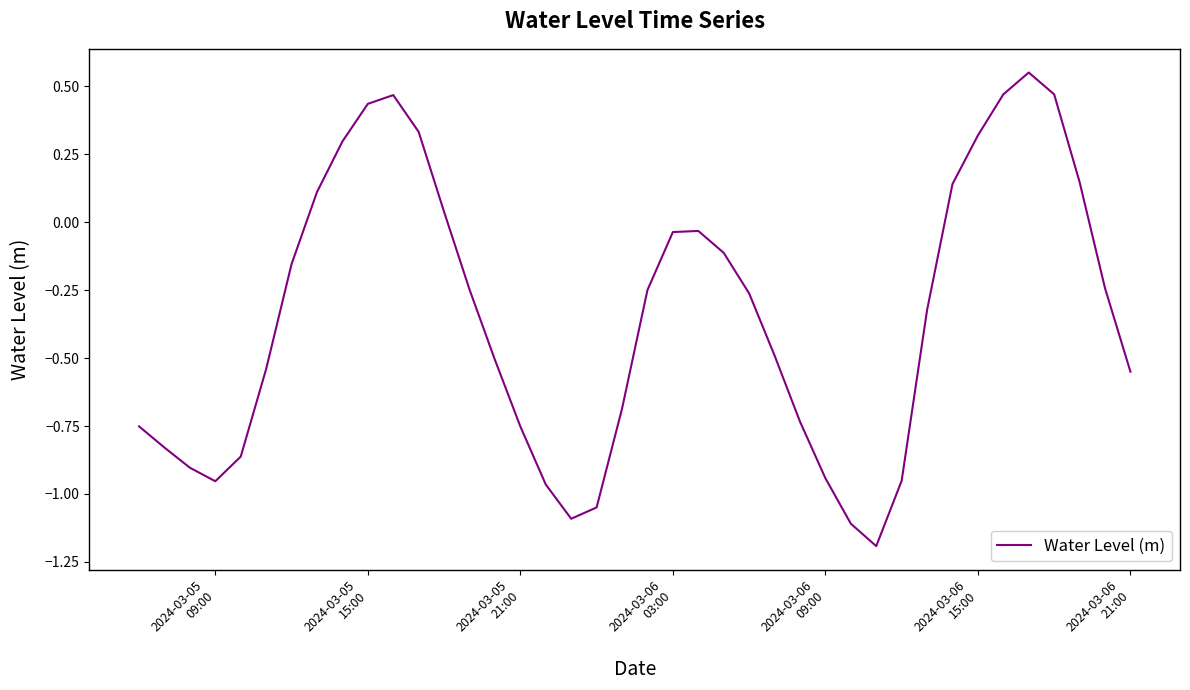

What is the difference between the maximum and minimum values?

1.7